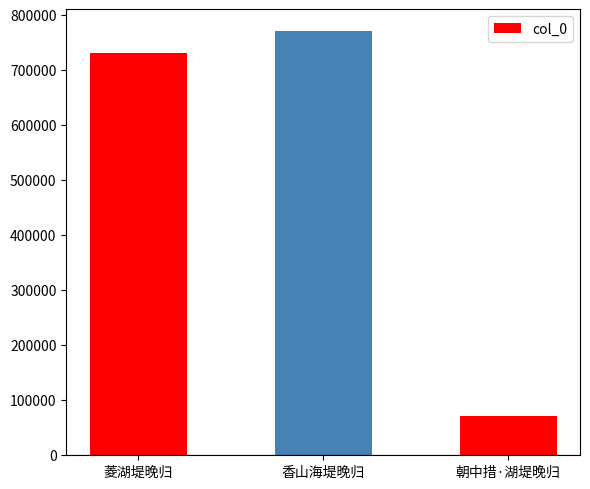

What is the difference between the values at 朝中措·湖堤晚归 and 菱湖堤晚归?

659732